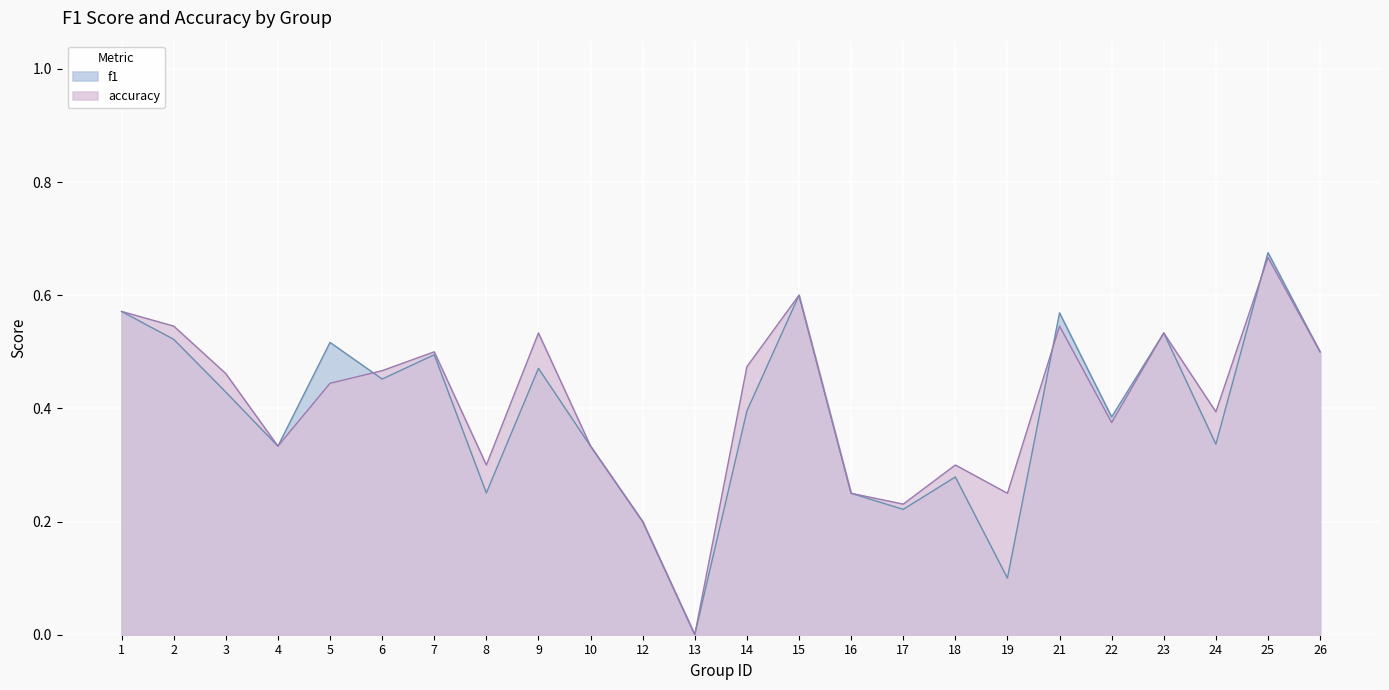

The value of f1 at 25 is 0.9. True or false?

False